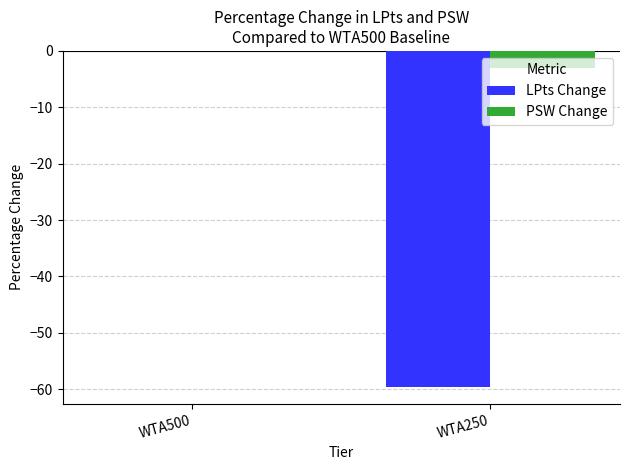

Which series has the widest spread of values?

LPts Change